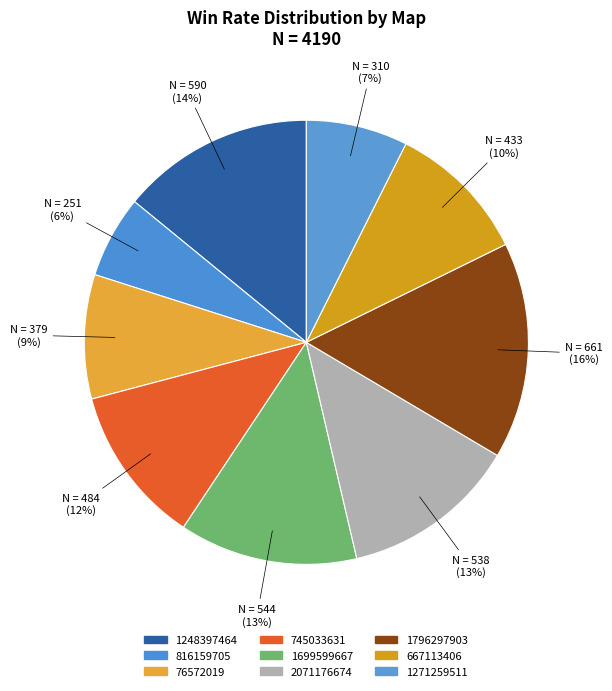

Count the number of slices in the pie.

9